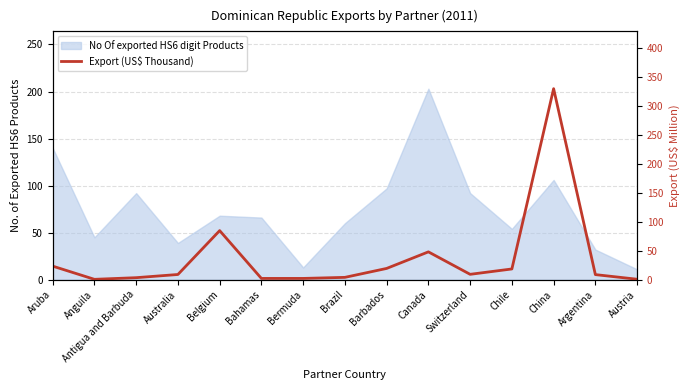

Does the chart have visible grid lines?

Yes